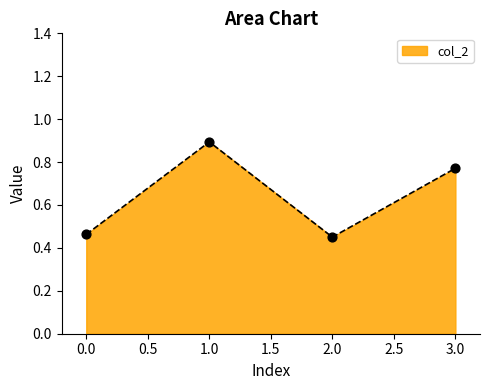

What is the change in value from 0.0 to 3.0?

+0.3